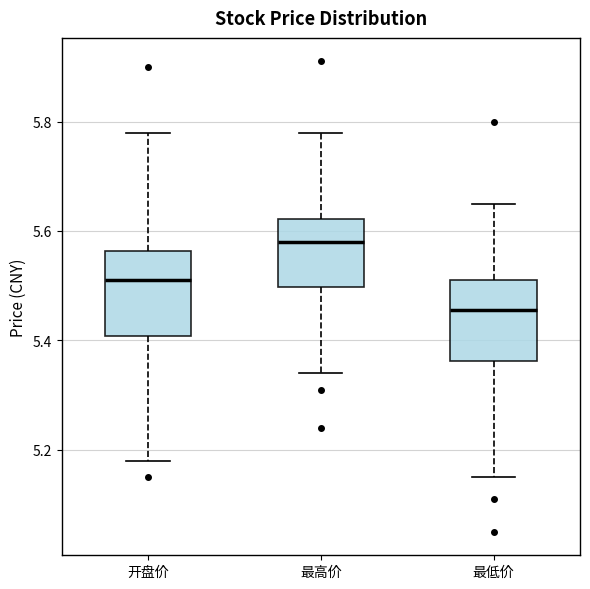

Where does the upper whisker of the box for 最低价 end on the y-axis? The values are not printed on the chart, so give them approximately, as read against the axis.

5.66